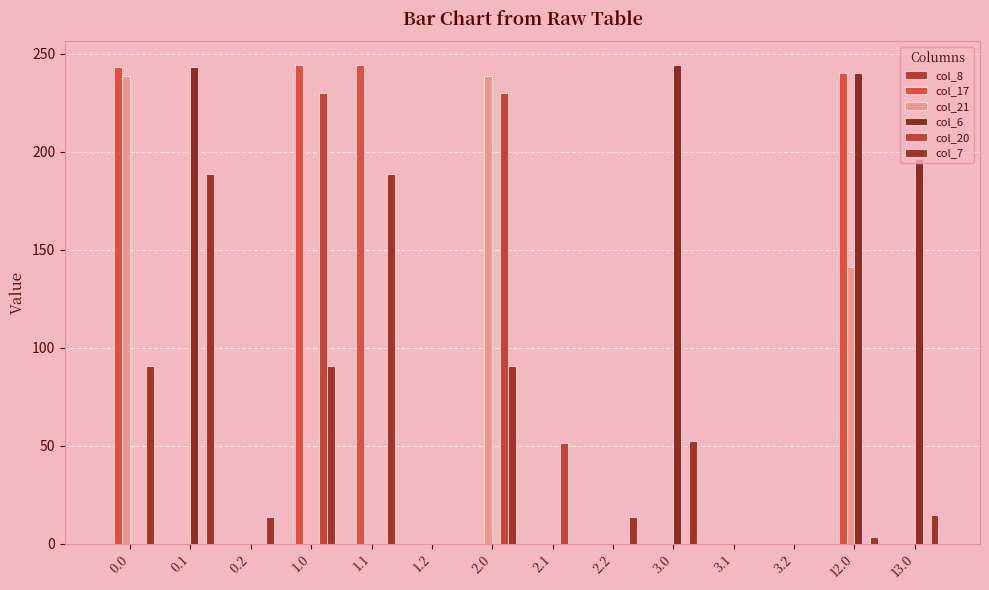

What position from the right is 1.1?

10